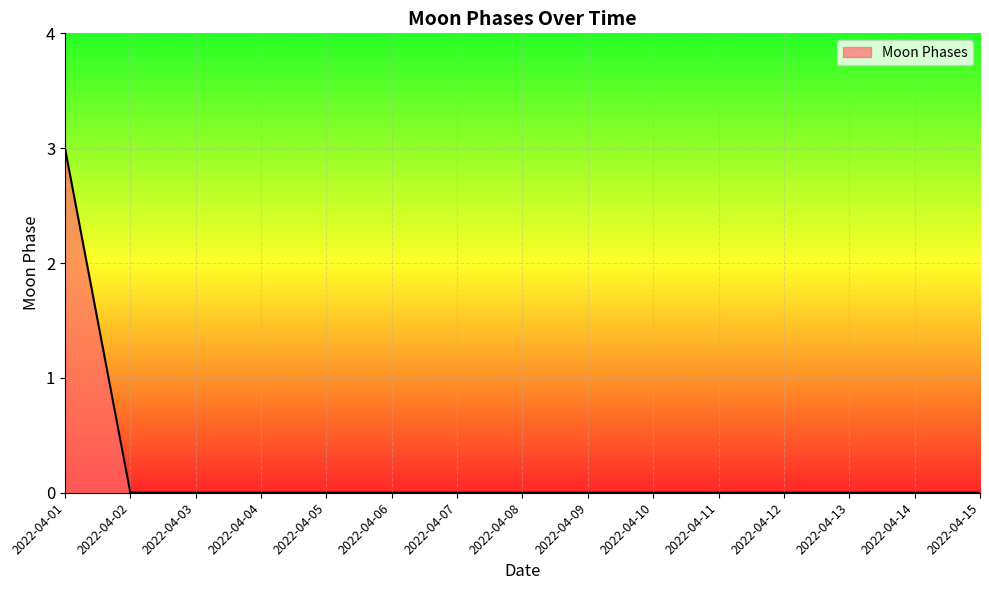

Reading left to right, extract all data points from this chart.

3	0	0	0	0	0	0	0	0	0	0	0	0	0	0